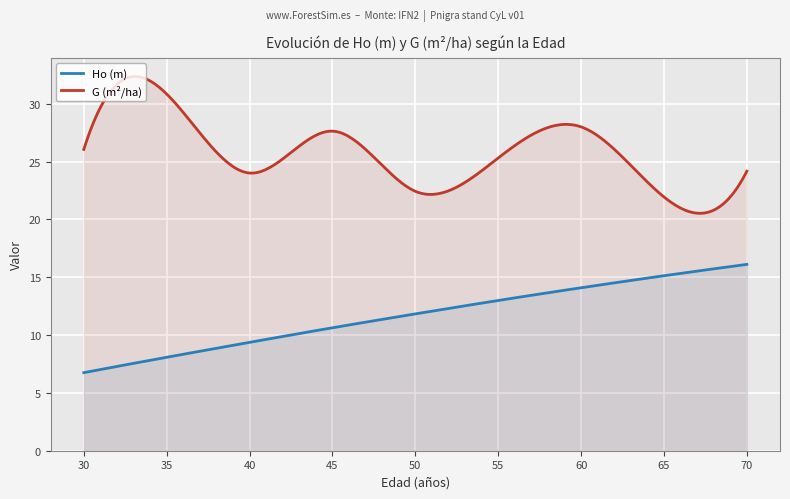

How many lines are shown in the chart?

2